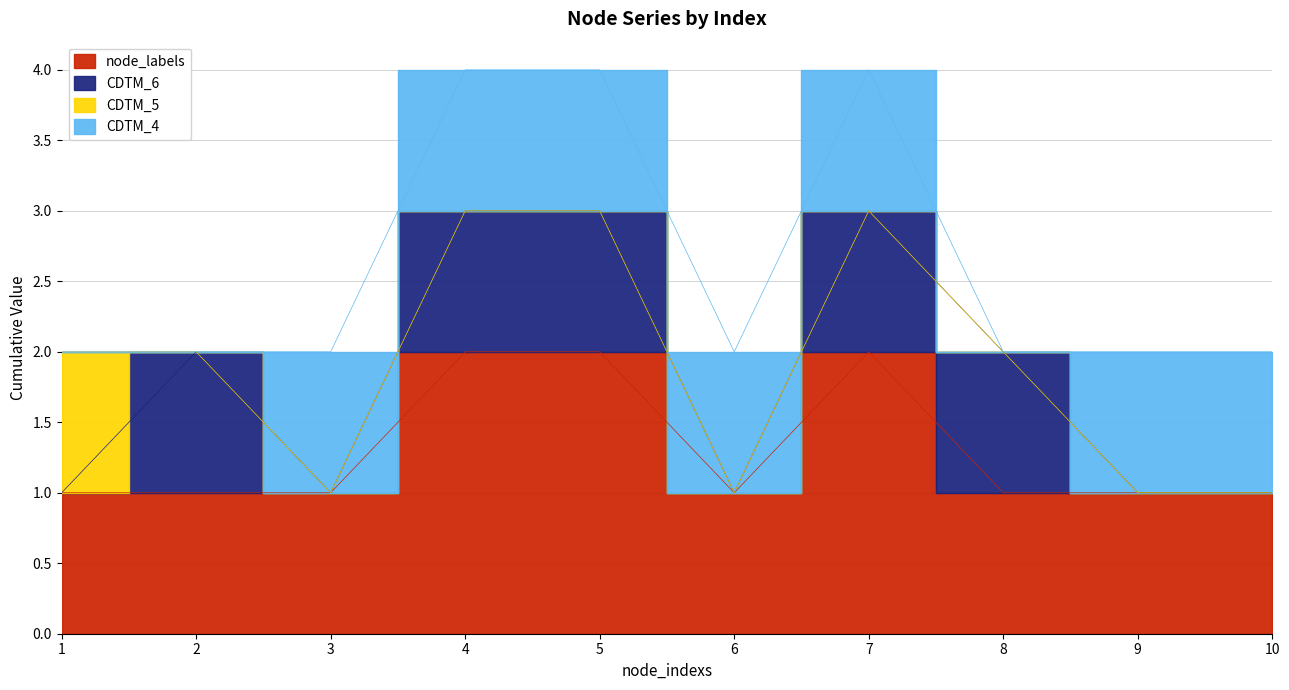

What is the difference between the second highest and second lowest values in the node_labels series?

1